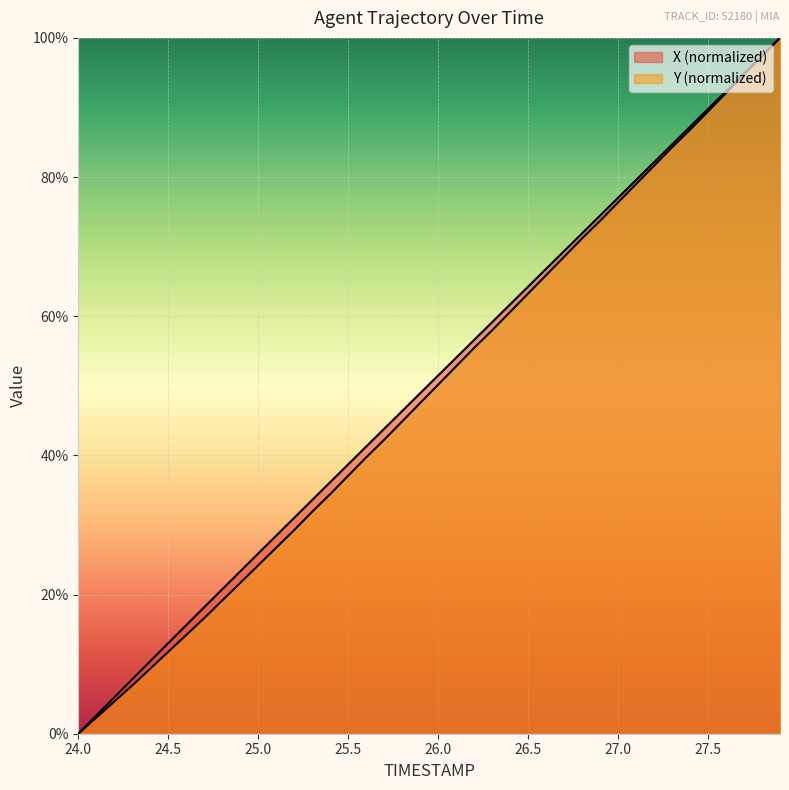

What is the difference between the highest and lowest values at 26.6?

0.9